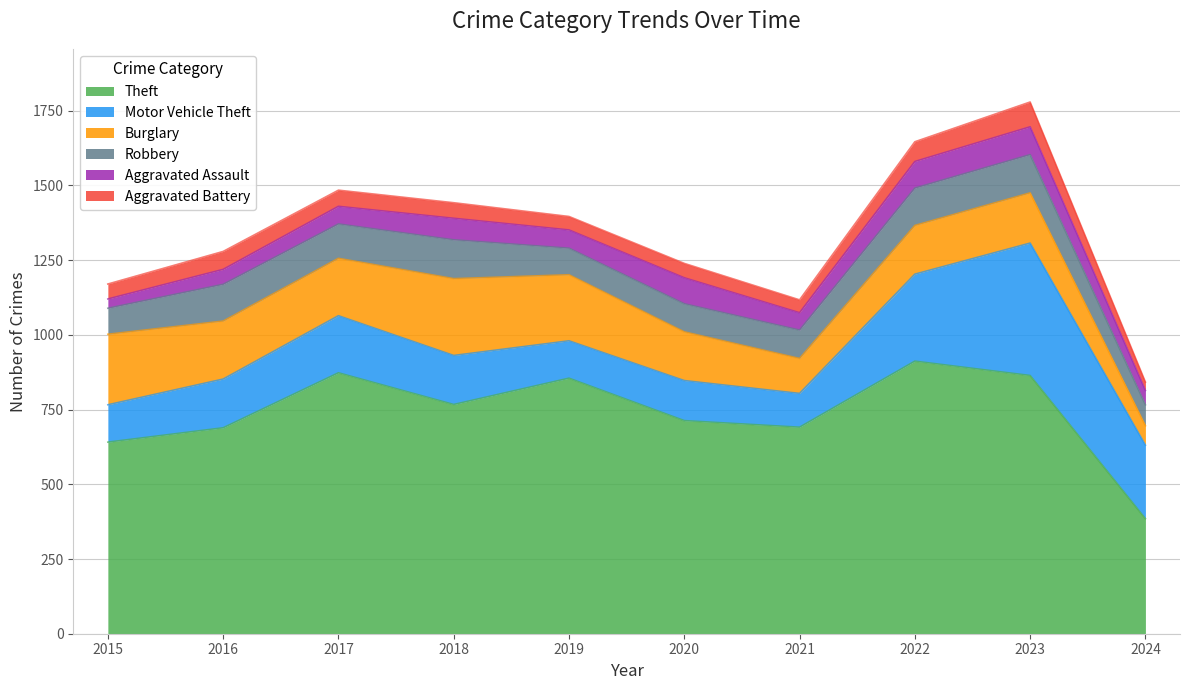

Which category has the highest value across all series?

2022